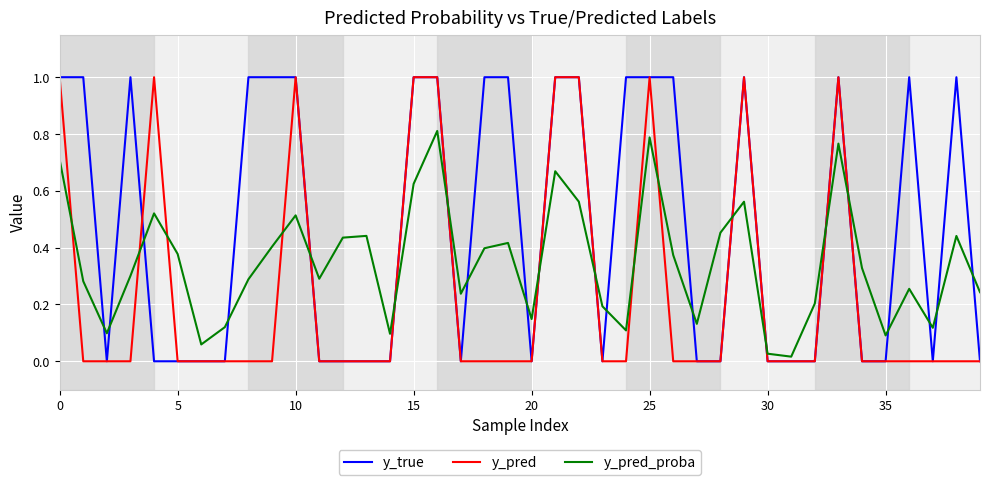

Which series has the largest total across all categories?

y_true